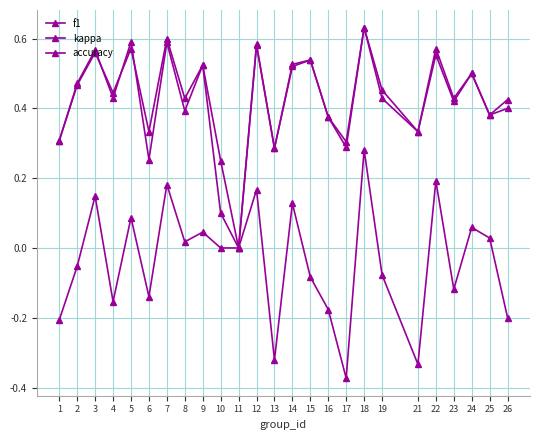

Reading left to right, list all the values displayed in this chart.

f1: 0.3	0.5	0.6	0.4	0.6	0.3	0.6	0.4	0.5	0.1	0.0	0.6	0.3	0.5	0.5	0.4	0.3	0.6	0.5	0.3	0.6	0.4	0.5	0.4	0.4
kappa: -0.2	-0.1	0.1	-0.2	0.1	-0.1	0.2	0.0	0.0	0.0	0.0	0.2	-0.3	0.1	-0.1	-0.2	-0.4	0.3	-0.1	-0.3	0.2	-0.1	0.1	0.0	-0.2
accuracy: 0.3	0.5	0.6	0.4	0.6	0.3	0.6	0.4	0.5	0.2	0.0	0.6	0.3	0.5	0.5	0.4	0.3	0.6	0.4	0.3	0.6	0.4	0.5	0.4	0.4